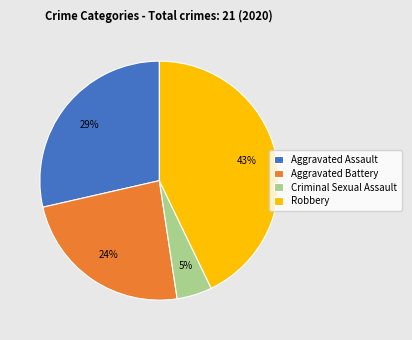

To the nearest percent, what is the average slice percentage?

25%